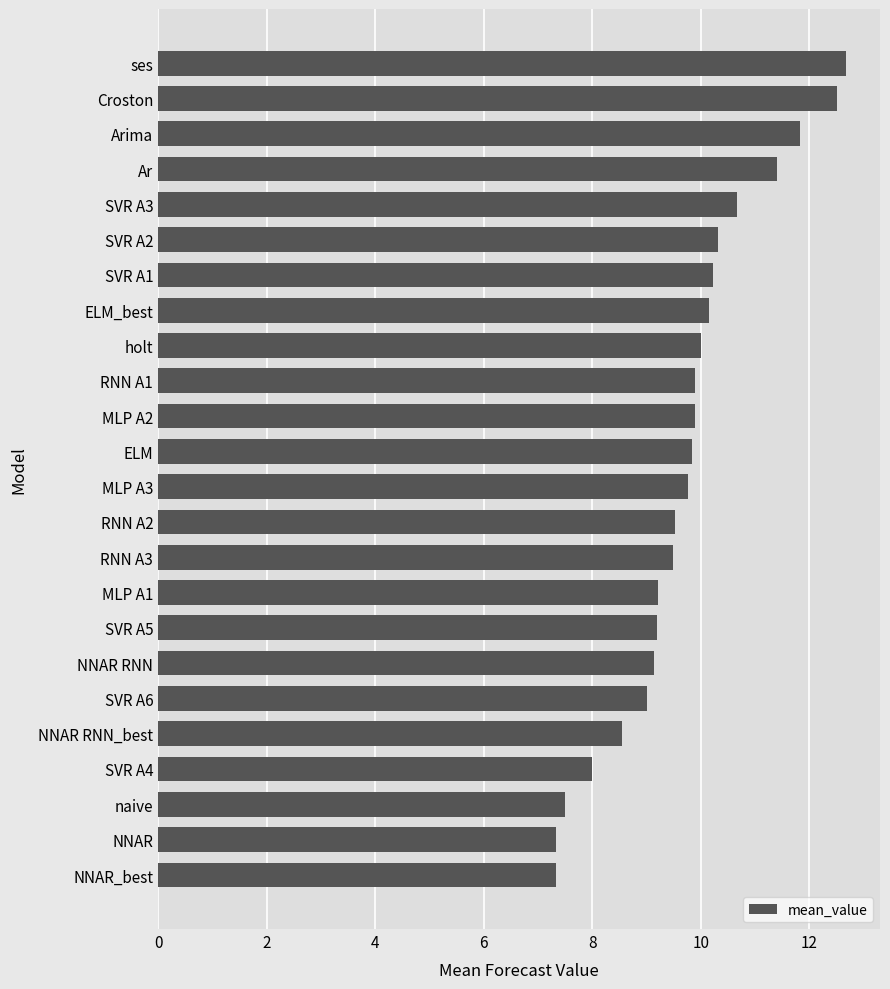

What is the difference between the maximum and minimum values?

5.3